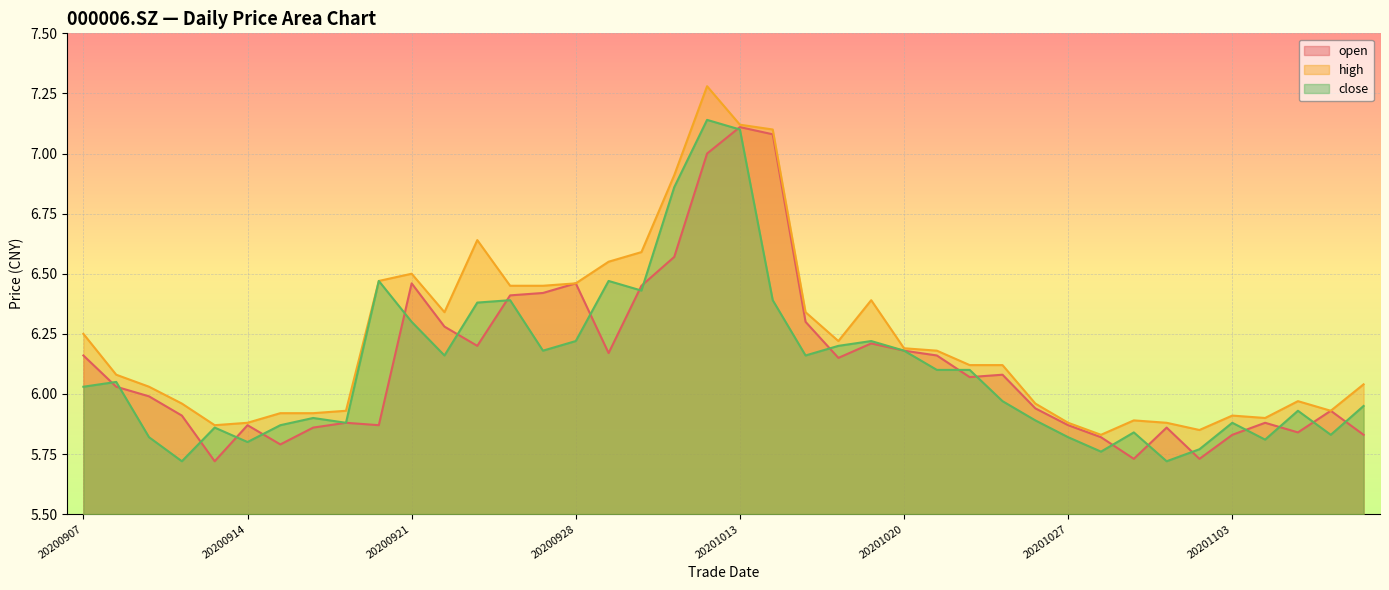

Which series has the largest total across all categories?

high